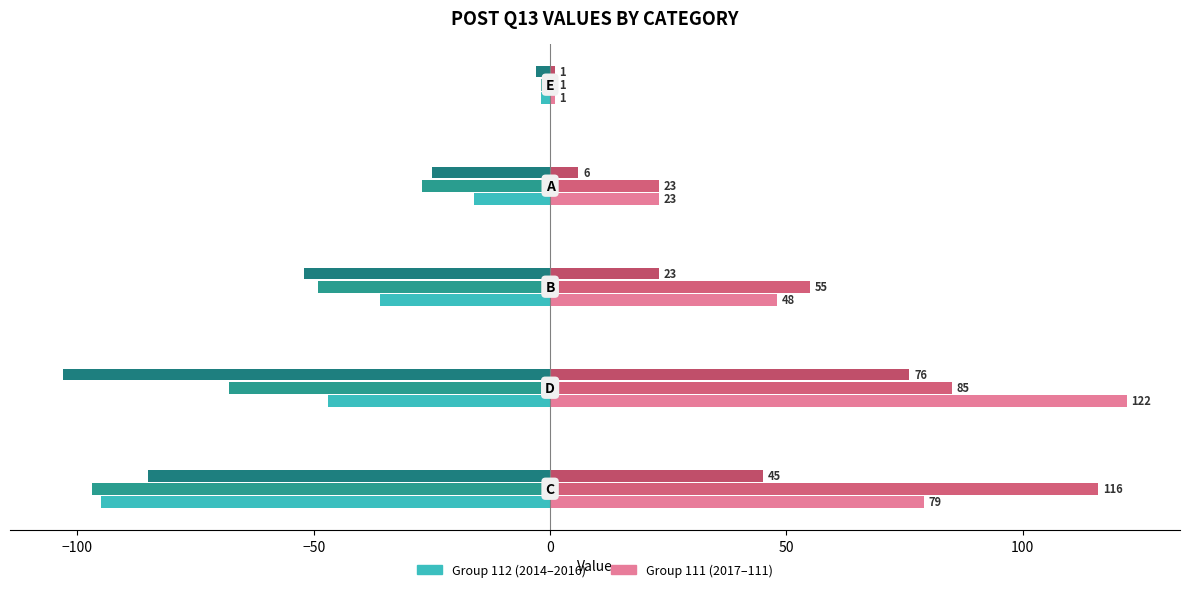

How many categories are shown in the chart?

5